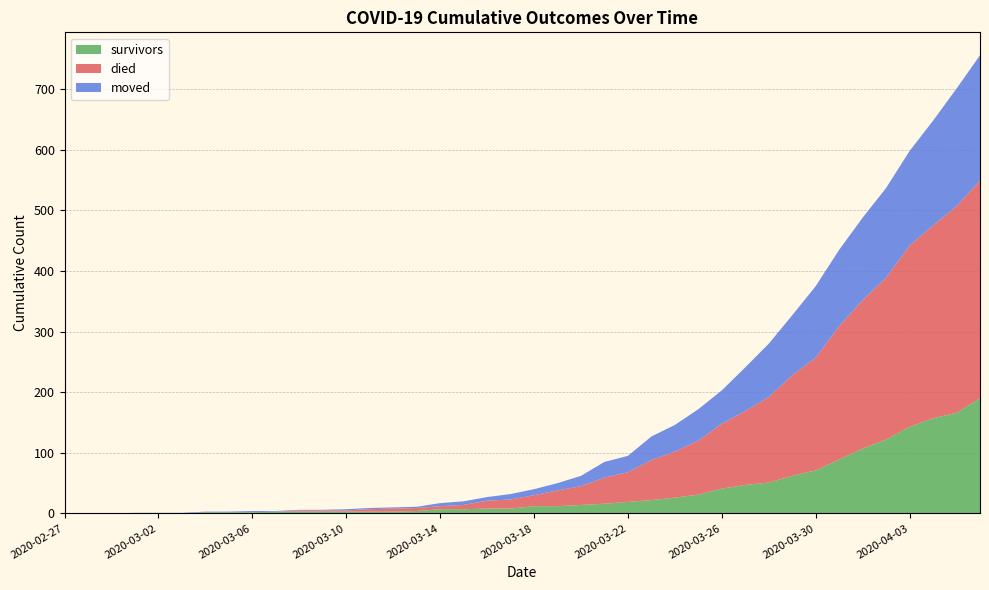

Reading right to left, extract all data points from this chart.

survivors: 2020-04-06=190	2020-04-05=166	2020-04-04=157	2020-04-03=143	2020-04-02=122	2020-04-01=107	2020-03-31=89	2020-03-30=71	2020-03-29=62	2020-03-28=51	2020-03-27=47	2020-03-26=41	2020-03-25=31	2020-03-24=26	2020-03-23=22	2020-03-22=19	2020-03-21=16	2020-03-20=14	2020-03-19=12	2020-03-18=12	2020-03-17=8	2020-03-16=8	2020-03-15=7	2020-03-14=7	2020-03-13=4	2020-03-12=3	2020-03-11=3	2020-03-10=3	2020-03-09=3	2020-03-08=3	2020-03-07=3	2020-03-06=2	2020-03-05=2	2020-03-04=2	2020-03-03=0	2020-03-02=0	2020-03-01=0	2020-02-29=0	2020-02-28=0	2020-02-27=0
died: 2020-04-06=359	2020-04-05=341	2020-04-04=318	2020-04-03=299	2020-04-02=267	2020-04-01=245	2020-03-31=220	2020-03-30=186	2020-03-29=166	2020-03-28=141	2020-03-27=122	2020-03-26=107	2020-03-25=89	2020-03-24=76	2020-03-23=66	2020-03-22=49	2020-03-21=43	2020-03-20=31	2020-03-19=26	2020-03-18=18	2020-03-17=15	2020-03-16=13	2020-03-15=7	2020-03-14=5	2020-03-13=5	2020-03-12=5	2020-03-11=4	2020-03-10=2	2020-03-09=2	2020-03-08=2	2020-03-07=0	2020-03-06=0	2020-03-05=0	2020-03-04=0	2020-03-03=0	2020-03-02=0	2020-03-01=0	2020-02-29=0	2020-02-28=0	2020-02-27=0
moved: 2020-04-06=207	2020-04-05=194	2020-04-04=173	2020-04-03=156	2020-04-02=148	2020-04-01=136	2020-03-31=126	2020-03-30=118	2020-03-29=99	2020-03-28=88	2020-03-27=72	2020-03-26=55	2020-03-25=52	2020-03-24=44	2020-03-23=39	2020-03-22=27	2020-03-21=26	2020-03-20=17	2020-03-19=12	2020-03-18=10	2020-03-17=9	2020-03-16=6	2020-03-15=6	2020-03-14=5	2020-03-13=2	2020-03-12=2	2020-03-11=2	2020-03-10=2	2020-03-09=1	2020-03-08=1	2020-03-07=1	2020-03-06=2	2020-03-05=1	2020-03-04=1	2020-03-03=1	2020-03-02=1	2020-03-01=1	2020-02-29=0	2020-02-28=0	2020-02-27=0